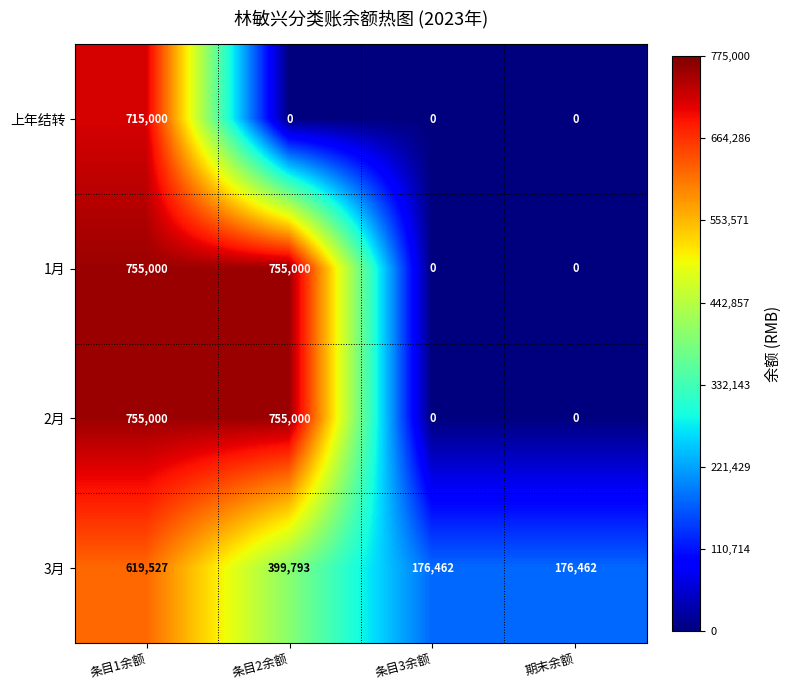

Count the 上年结转 values in the range 0 to 715000.

4